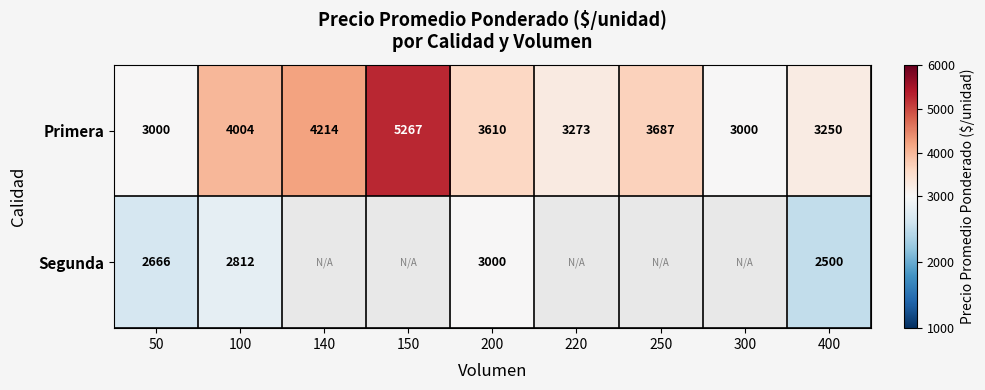

At 200, list the series in order from smallest to largest.

Segunda, Primera